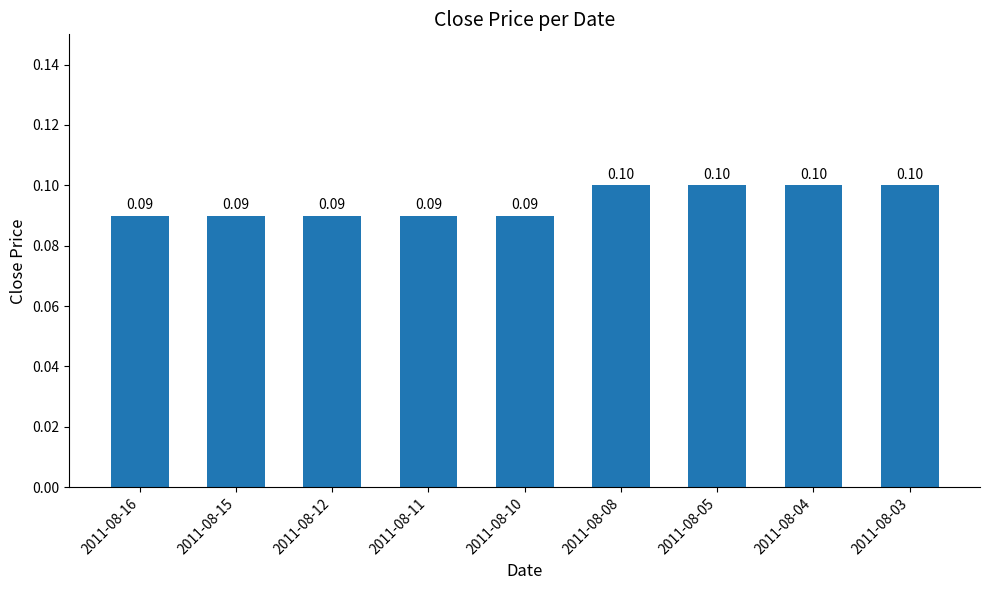

What is the sum of the values at 2011-08-11 and 2011-08-16?

0.2